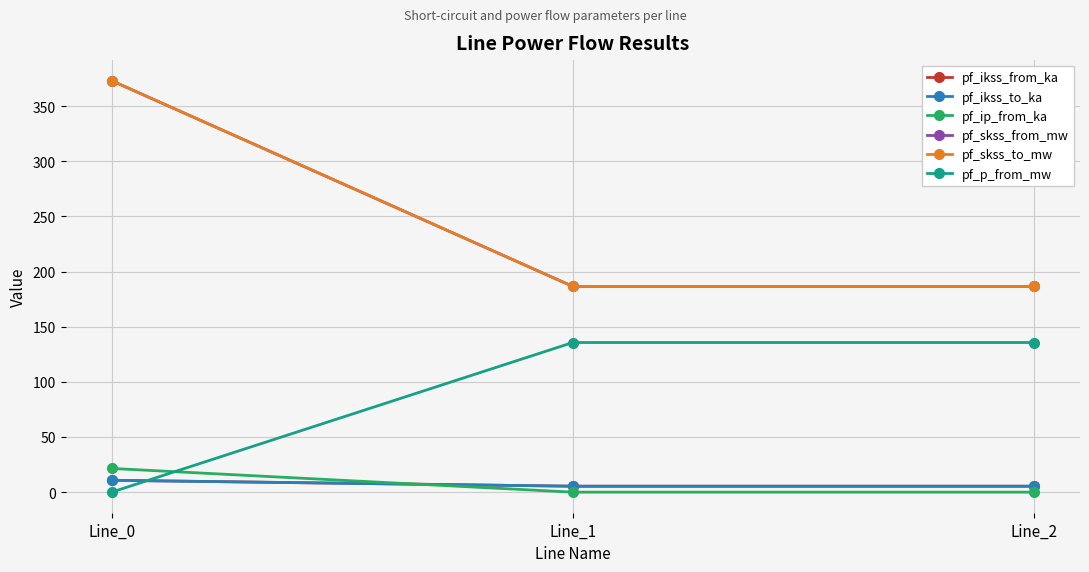

What is the spread (max minus min) of values at Line_1?

186.5